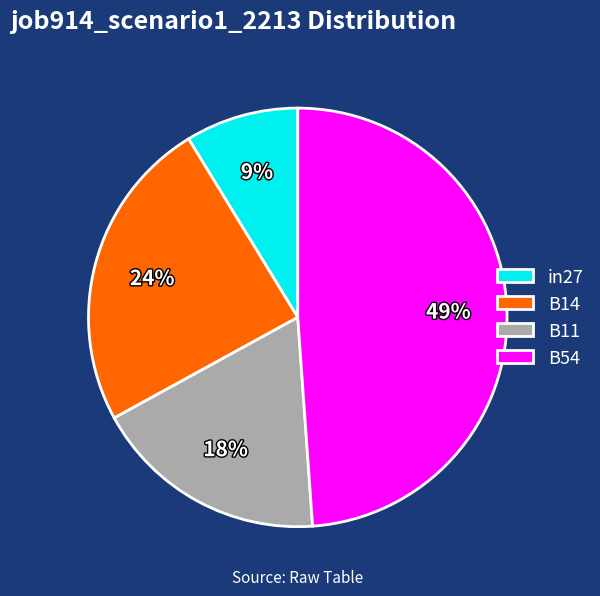

Is it true that B54 is 49% of the pie?

True